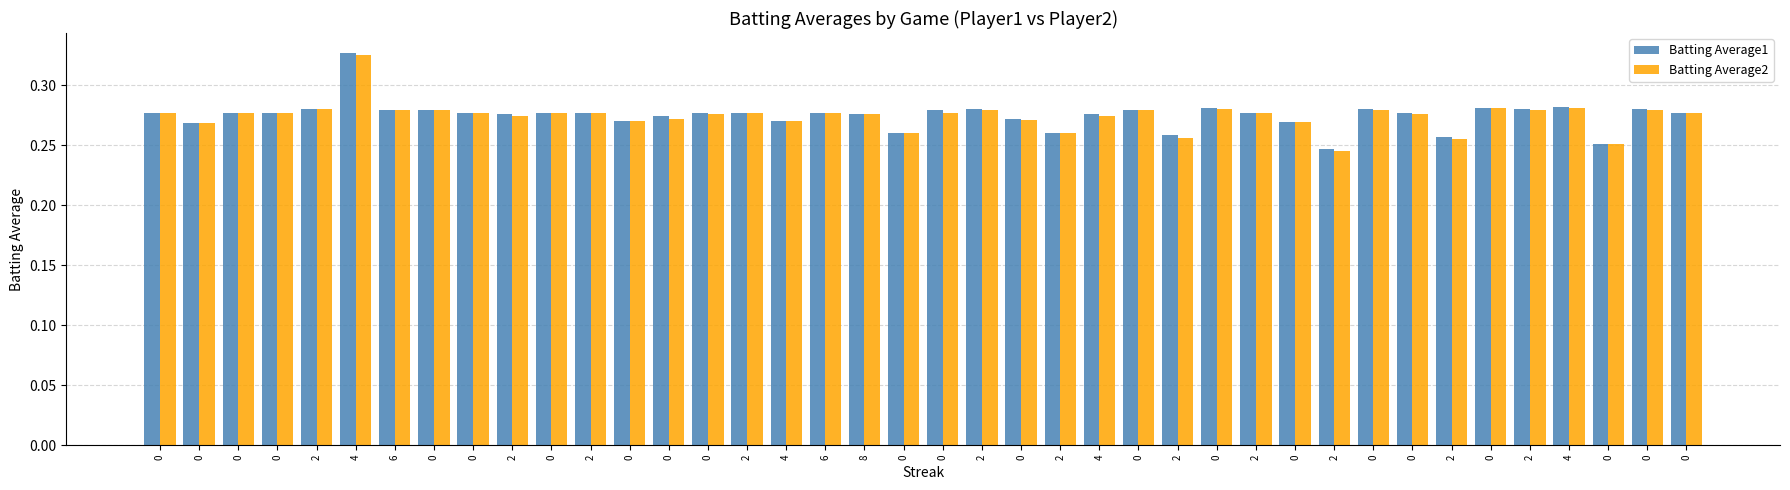

What are all the series names shown in the legend?

Batting Average1, Batting Average2